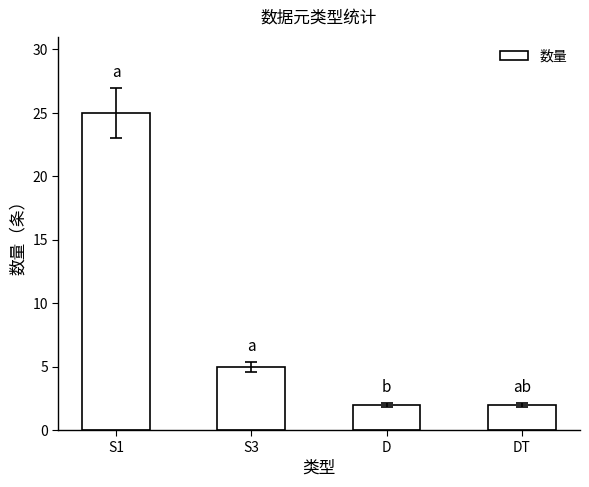

What is the change in value from S1 to D?

-23